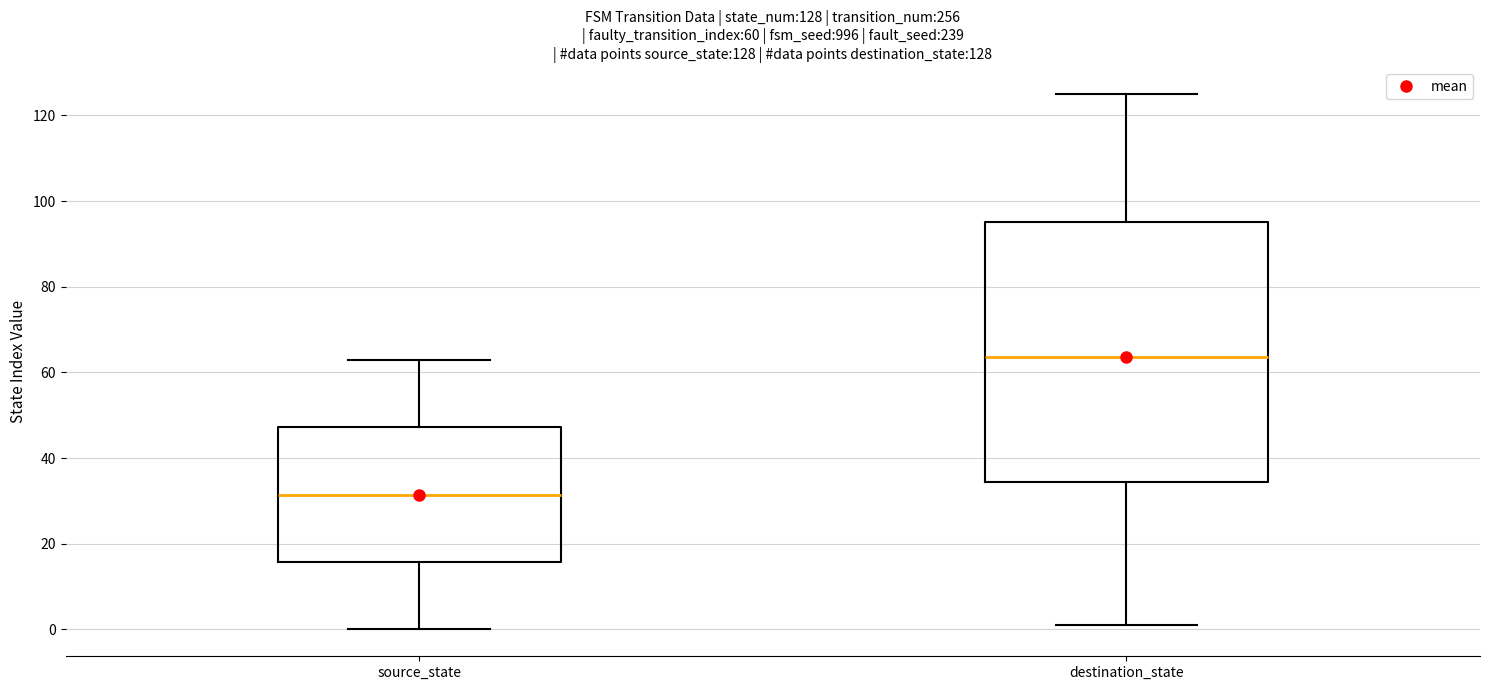

Which box has the highest median line?

destination_state